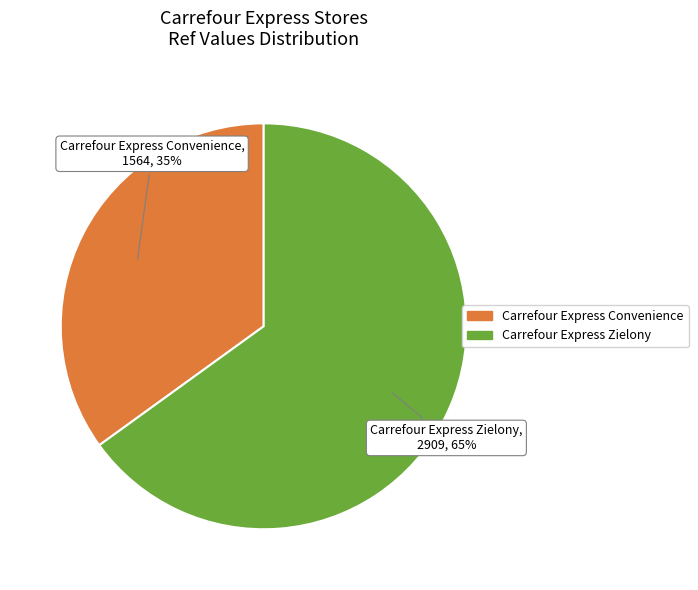

How many segments does this pie chart have?

2